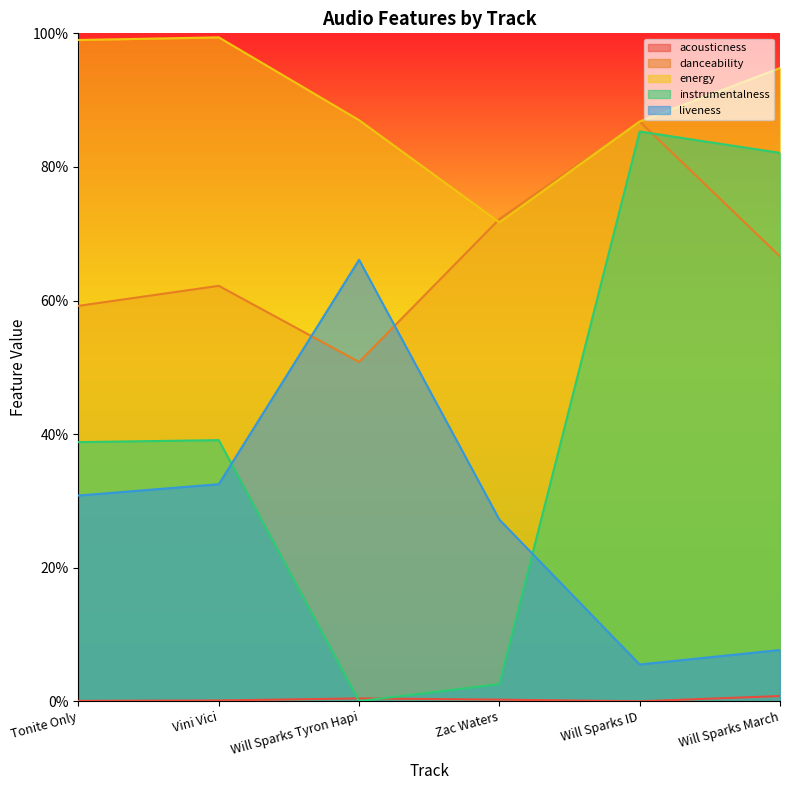

Which has a higher value, Will Sparks ID or Will Sparks Tyron Hapi?

Will Sparks Tyron Hapi